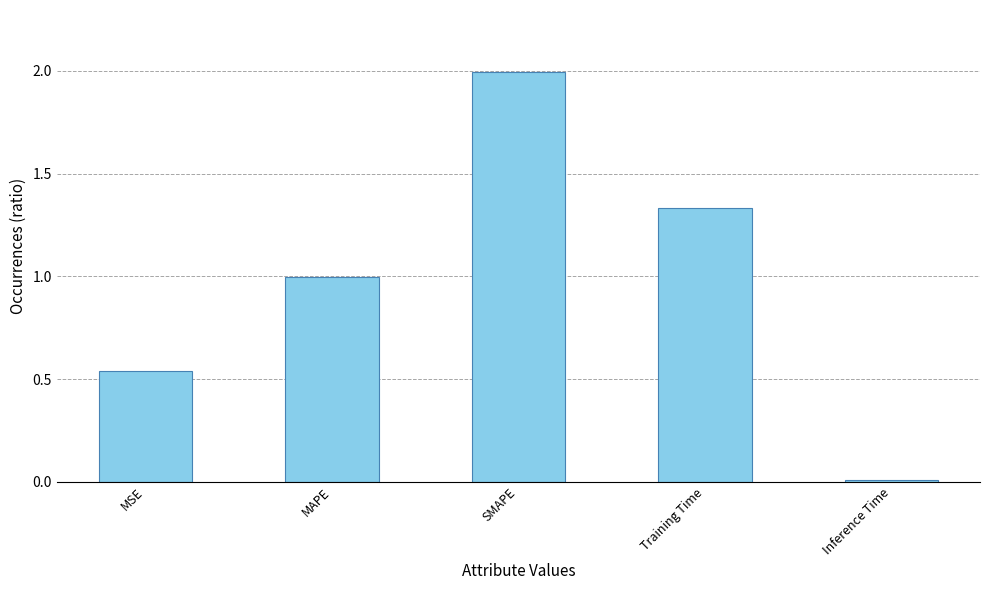

True or false: the data shows 0.0 at Inference Time.

True